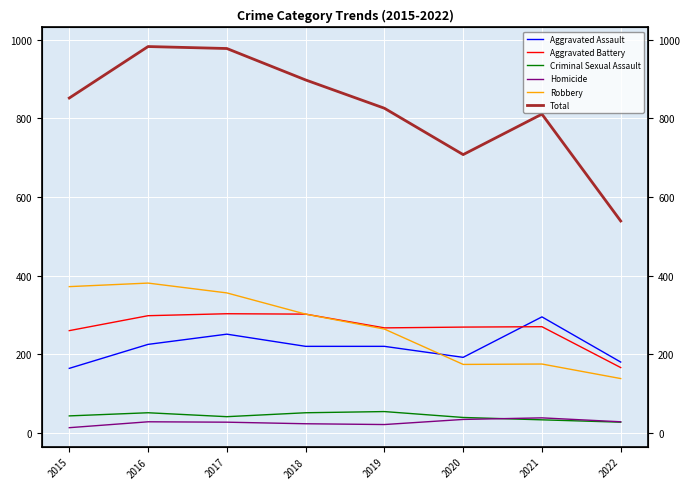

Reading left to right, transcribe all the data shown in this chart.

Aggravated Assault: 2015=164	2016=225	2017=251	2018=220	2019=220	2020=192	2021=295	2022=180
Aggravated Battery: 2015=260	2016=298	2017=303	2018=302	2019=267	2020=269	2021=270	2022=166
Criminal Sexual Assault: 2015=43	2016=51	2017=41	2018=51	2019=54	2020=39	2021=33	2022=27
Homicide: 2015=13	2016=28	2017=27	2018=23	2019=21	2020=34	2021=38	2022=28
Robbery: 2015=372	2016=381	2017=356	2018=302	2019=264	2020=174	2021=175	2022=138
Total: 2015=852	2016=983	2017=978	2018=898	2019=826	2020=708	2021=811	2022=539